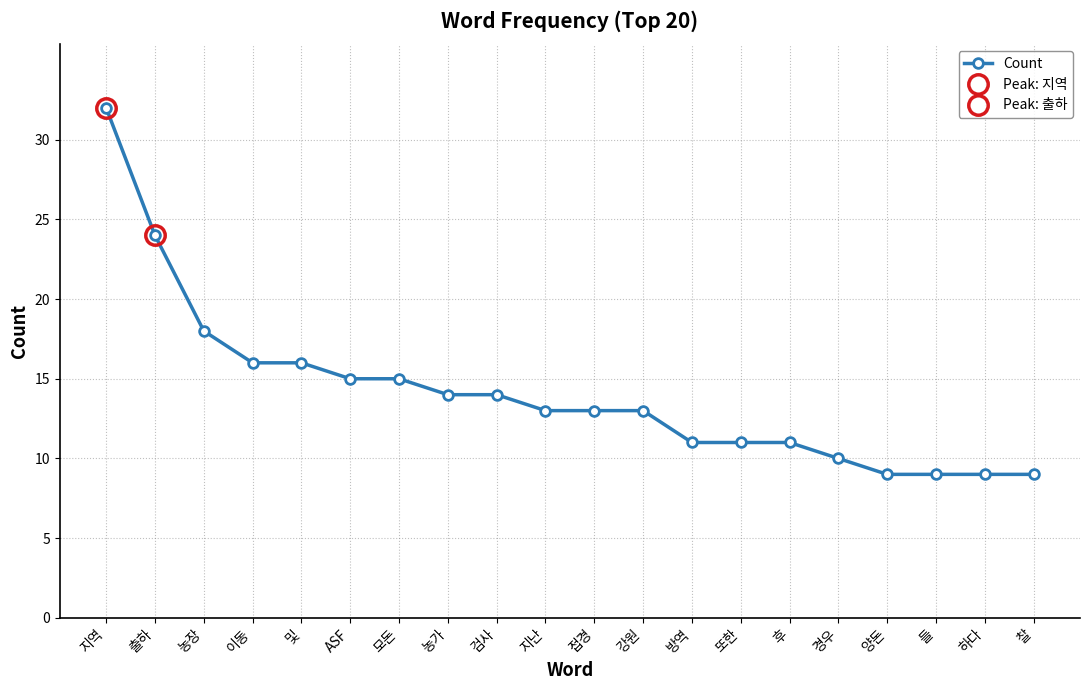

Where does the data first go above 13?

지역